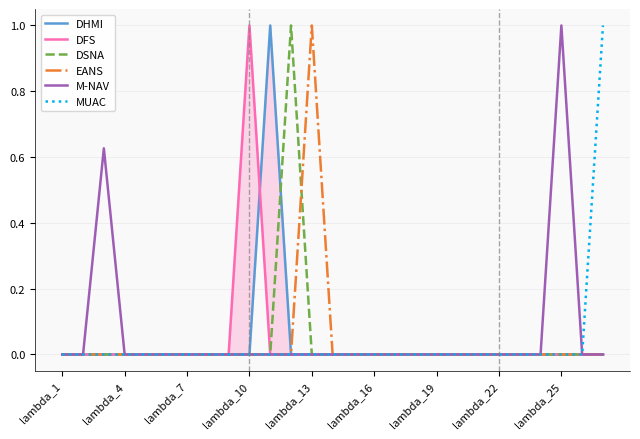

Where is MUAC nearest to the value 0?

lambda_1